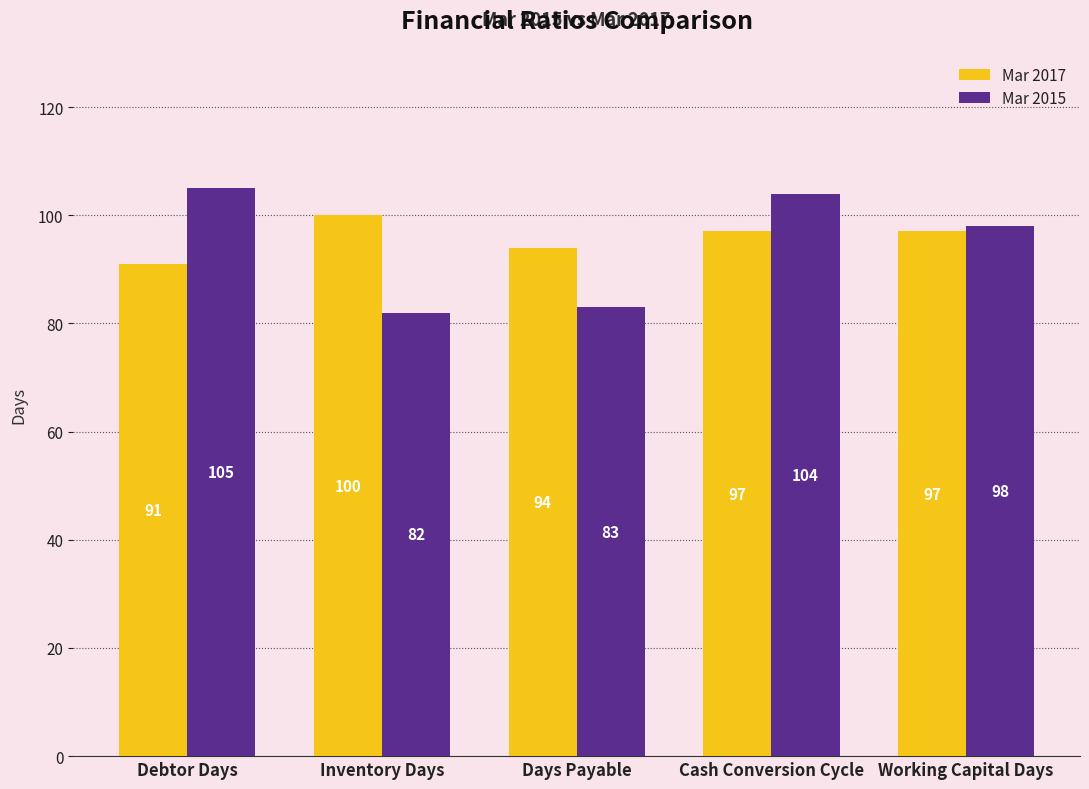

What is the label of the 3rd bar from the left?

Days Payable